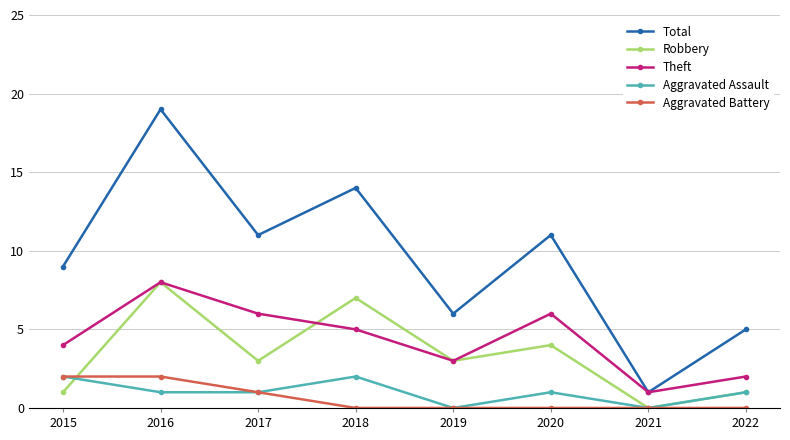

What is the average value of the Total series?

10